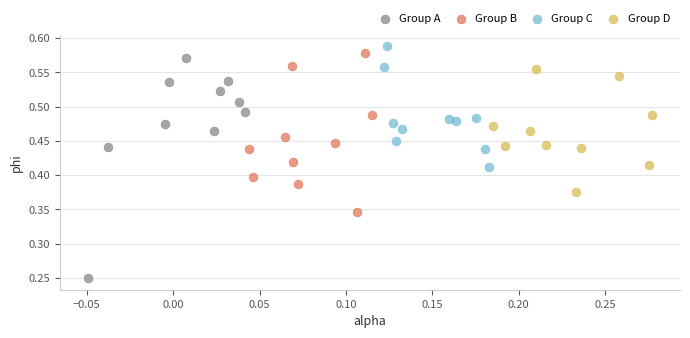

Which series has the widest spread of Y values?

Group A